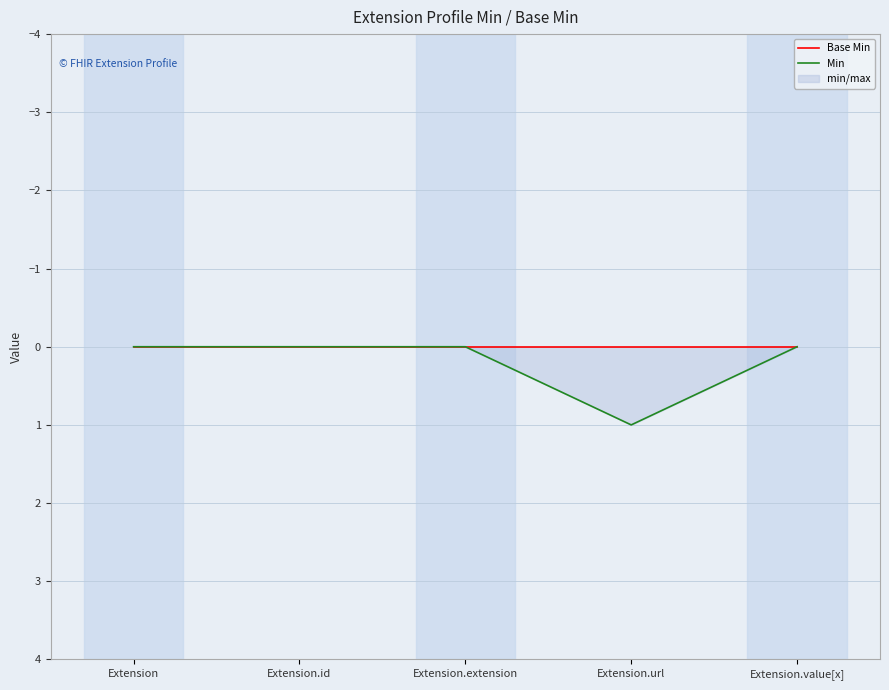

Does the chart display data point markers on the line(s)?

No